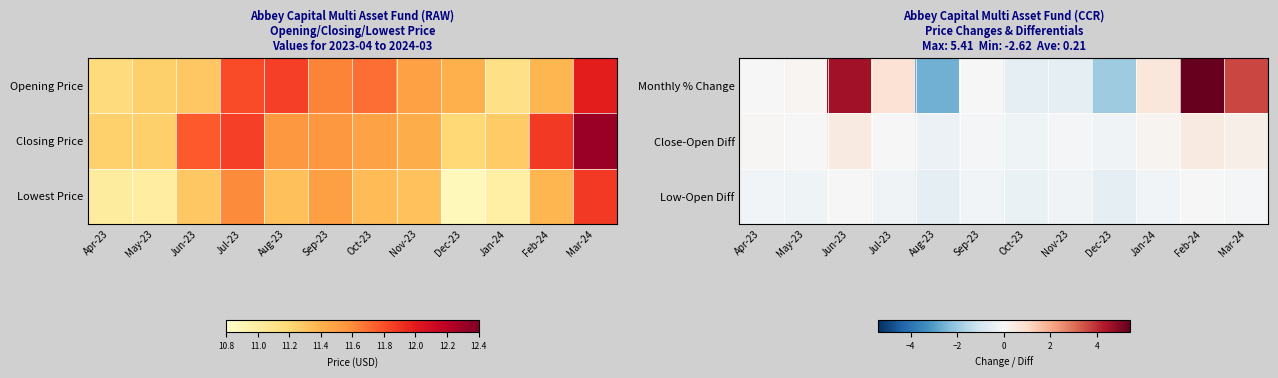

Reading right to left, transcribe all the data shown in this chart.

Monthly % Change: Mar-24=3.6	Feb-24=5.4	Jan-24=0.6	Dec-23=-1.9	Nov-23=-0.5	Oct-23=-0.5	Sep-23=0.0	Aug-23=-2.6	Jul-23=0.8	Jun-23=4.5	May-23=0.1	Apr-23=0.0
Close-Open Diff: Mar-24=0.3	Feb-24=0.5	Jan-24=0.2	Dec-23=-0.2	Nov-23=-0.1	Oct-23=-0.2	Sep-23=-0.1	Aug-23=-0.3	Jul-23=0.0	Jun-23=0.5	May-23=0.0	Apr-23=0.1
Low-Open Diff: Mar-24=-0.1	Feb-24=0.0	Jan-24=-0.1	Dec-23=-0.5	Nov-23=-0.2	Oct-23=-0.3	Sep-23=-0.1	Aug-23=-0.5	Jul-23=-0.2	Jun-23=0.0	May-23=-0.2	Apr-23=-0.2